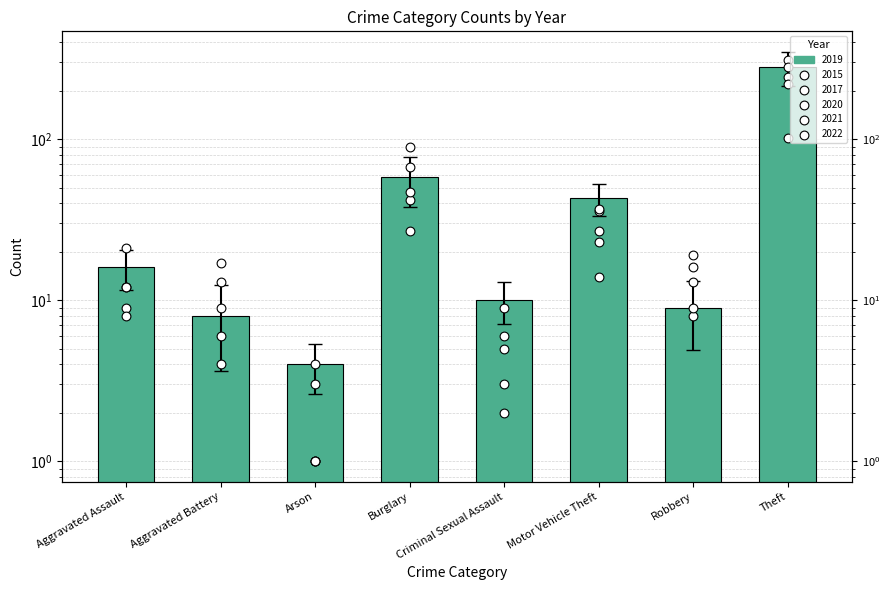

Which series reaches the minimum Y coordinate?

2015